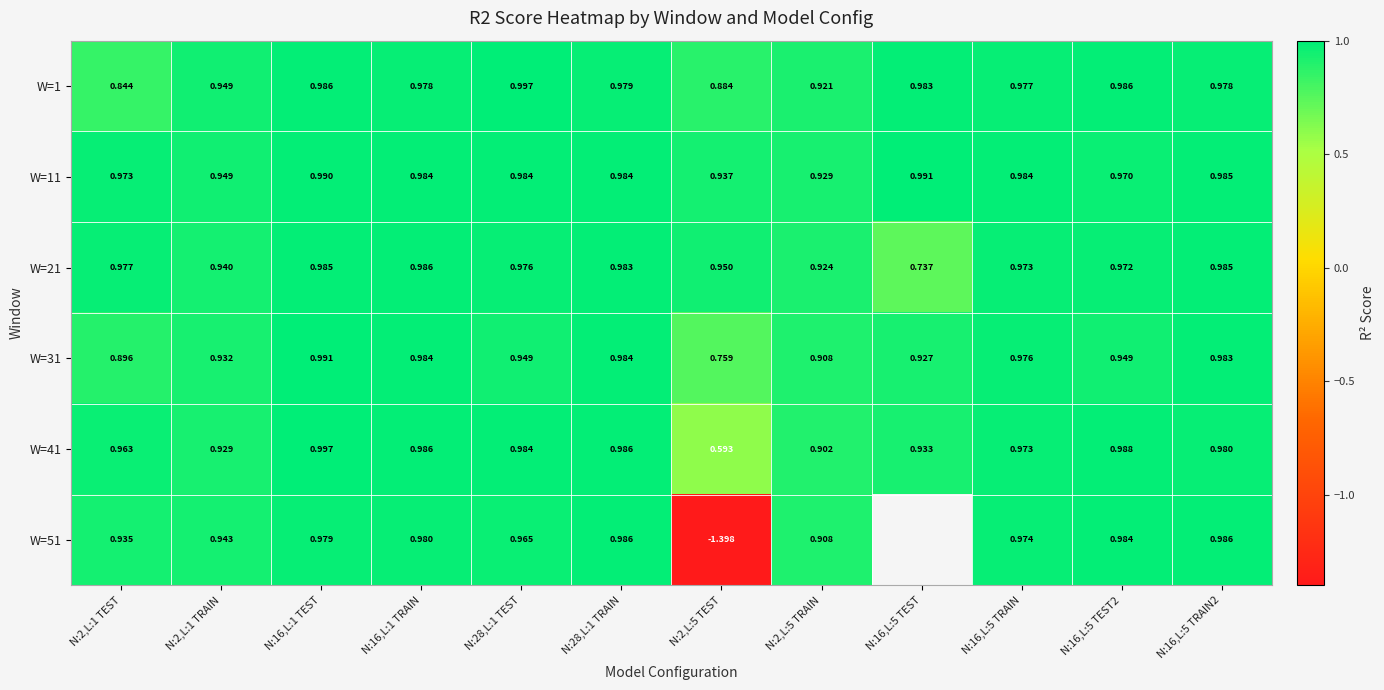

Is the value of W=51 at N:2,L:1 TEST greater than the value of W=21 at N:28,L:1 TRAIN?

No